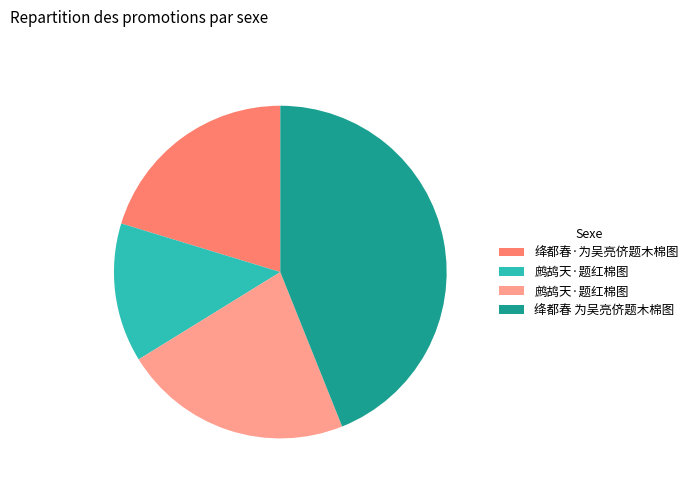

Does any single category account for the majority?

No